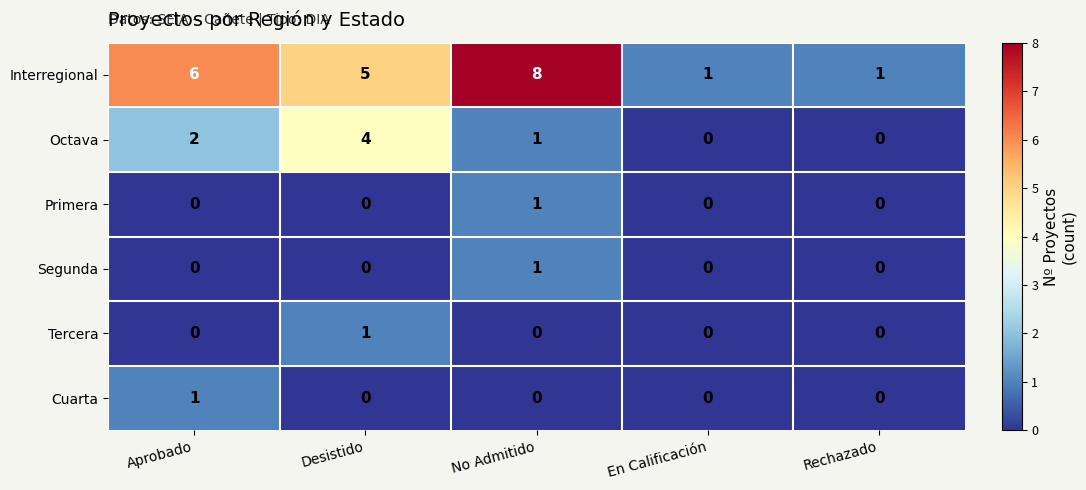

Which series has the largest total across all categories?

Interregional